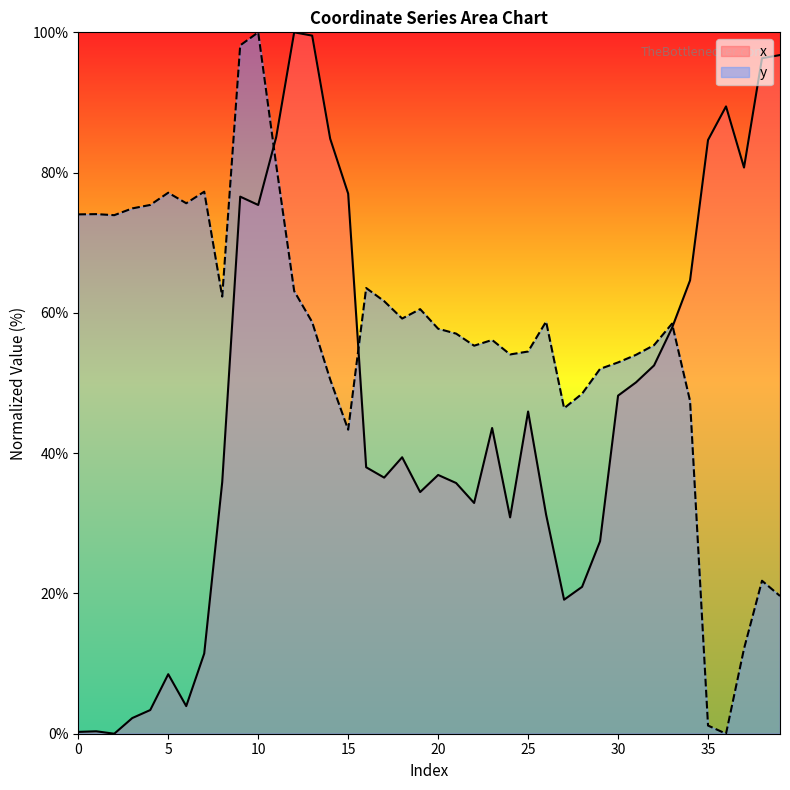

Is it true that x equals 74.2 at 25?

False